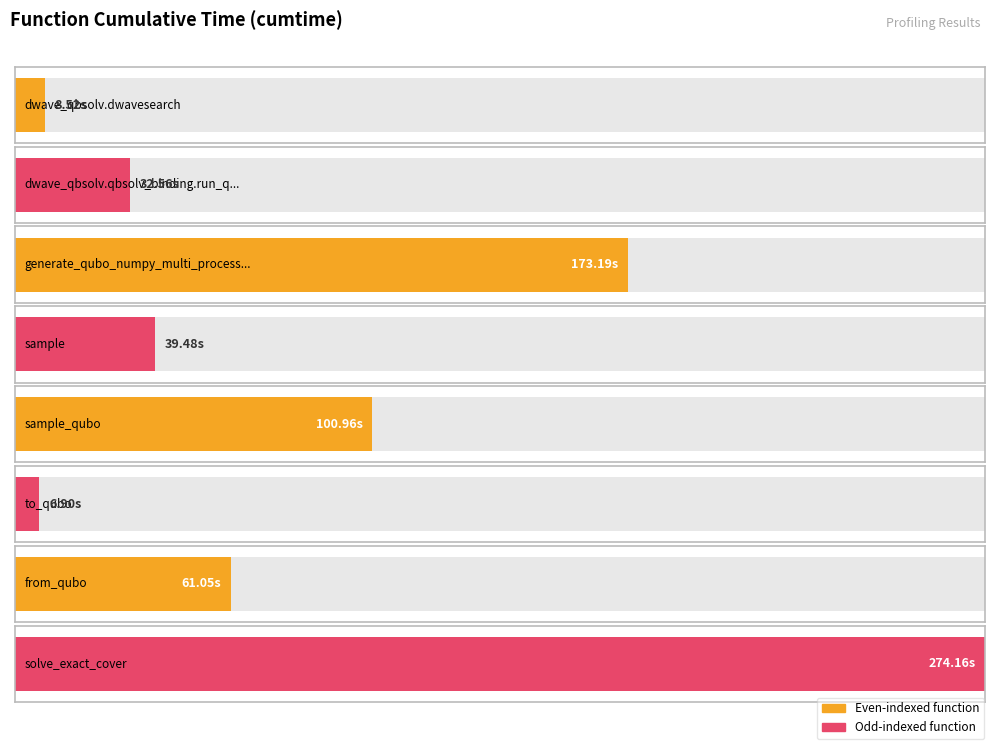

Are the bars horizontal?

Yes